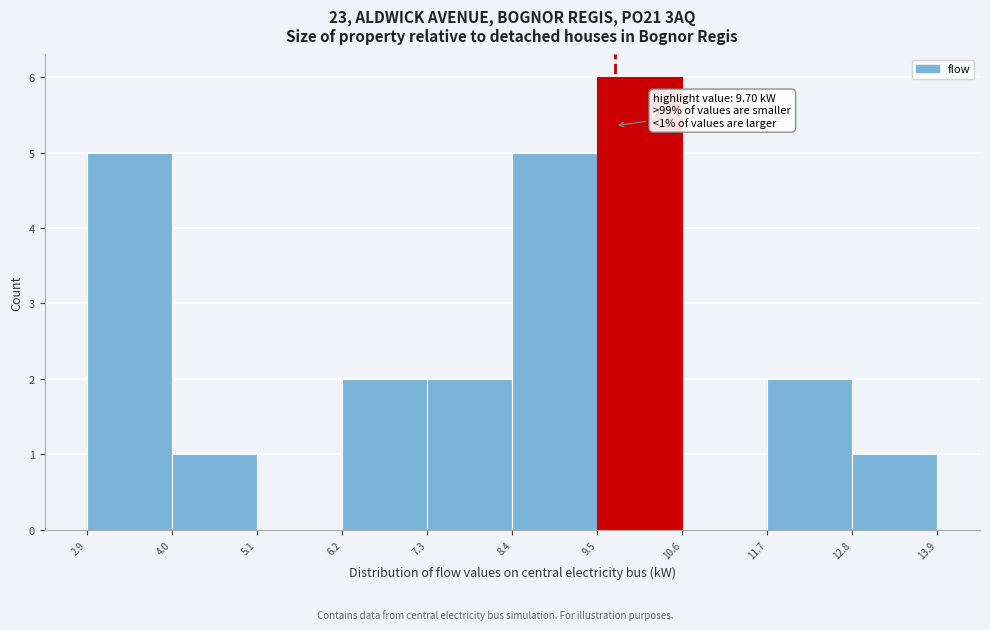

Which range on the x-axis has the tallest bar?

9.5 to 10.6